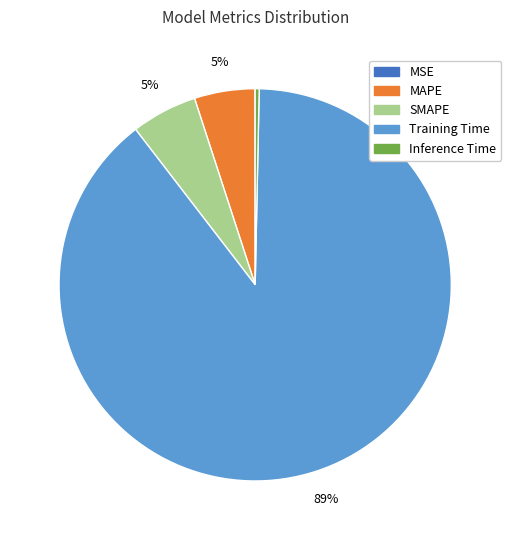

Between SMAPE and Inference Time, which is larger?

SMAPE